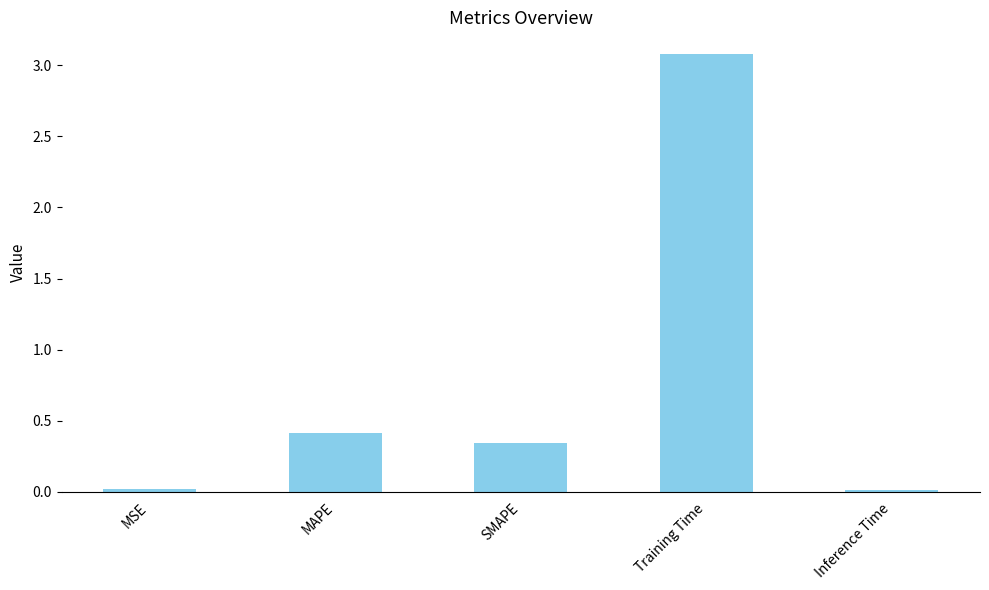

What is the change in value from SMAPE to Training Time?

+2.7